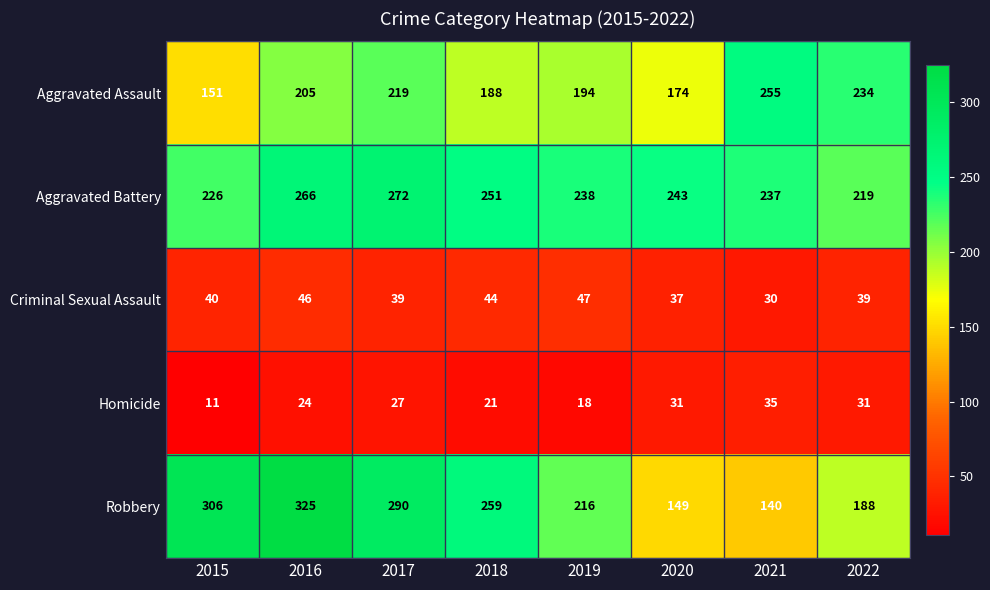

What is the greatest value displayed?

325